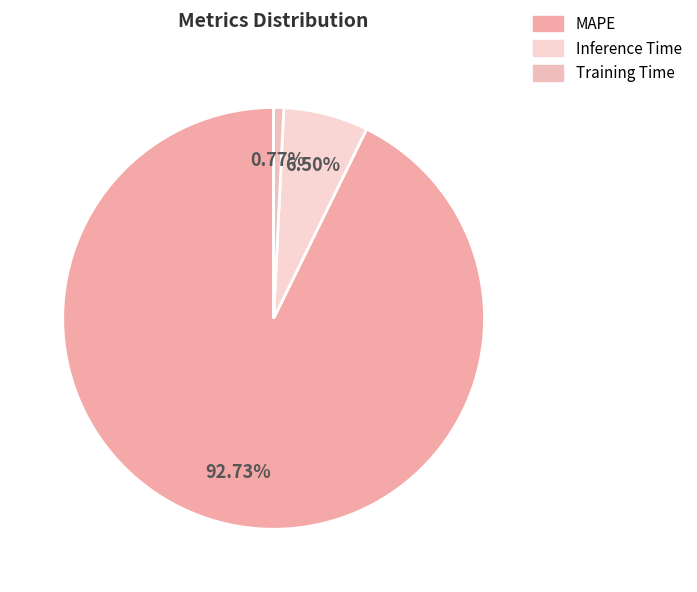

What percentage is NOT represented by Inference Time?

93.5%